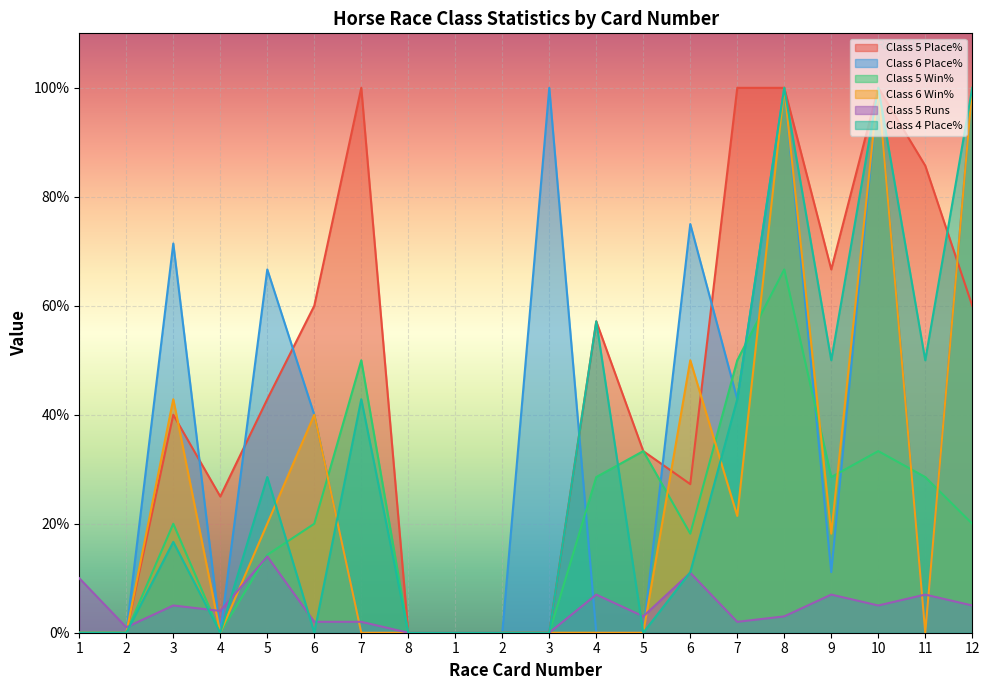

List the labels in order of Class 5 Place% value, smallest first.

1, 2, 8, 1, 2, 3, 4, 6, 5, 3, 5, 4, 6, 12, 9, 11, 7, 7, 8, 10